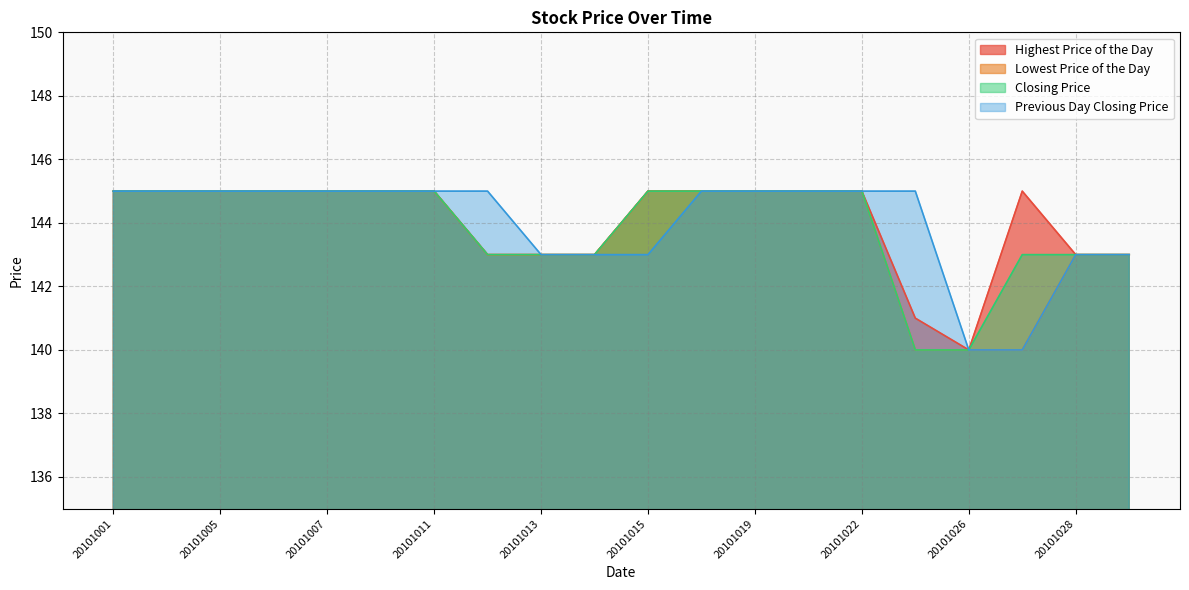

How many Highest Price of the Day values are between 143 and 145?

18